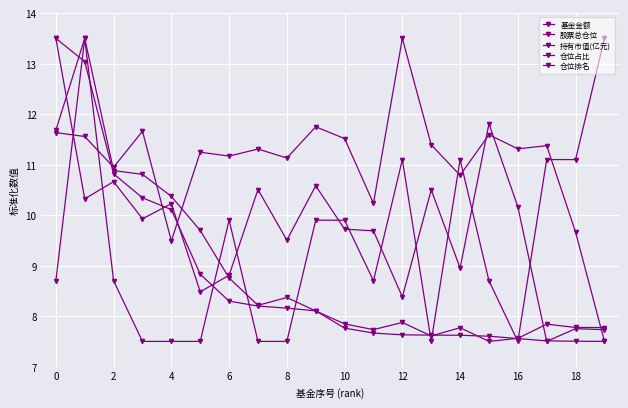

Where is 持有市值(亿元) nearest to the value 10?

4